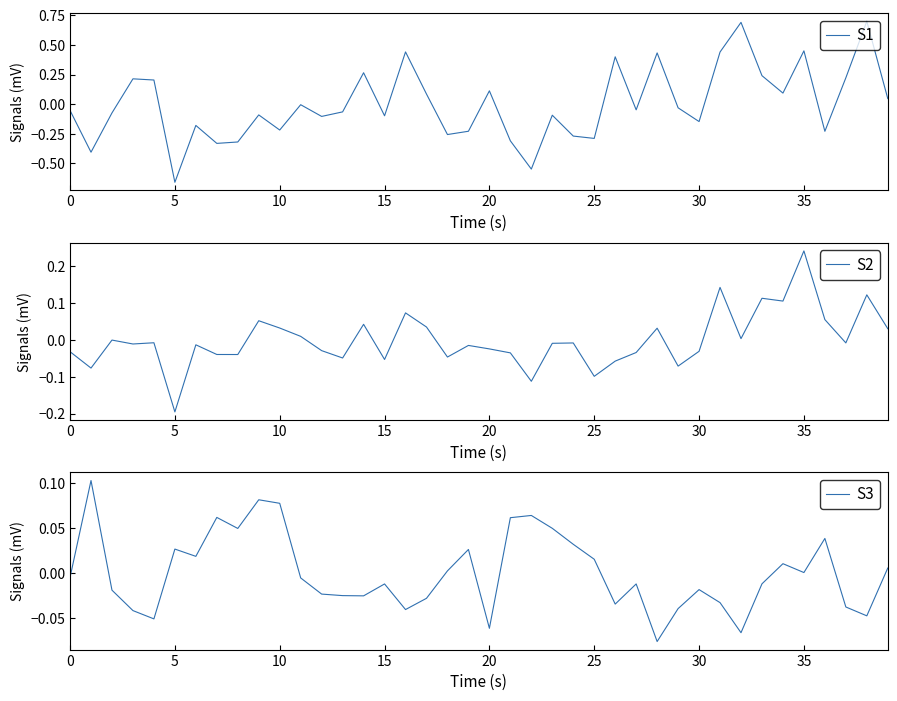

How many interior local valleys does the S2 series have?

13